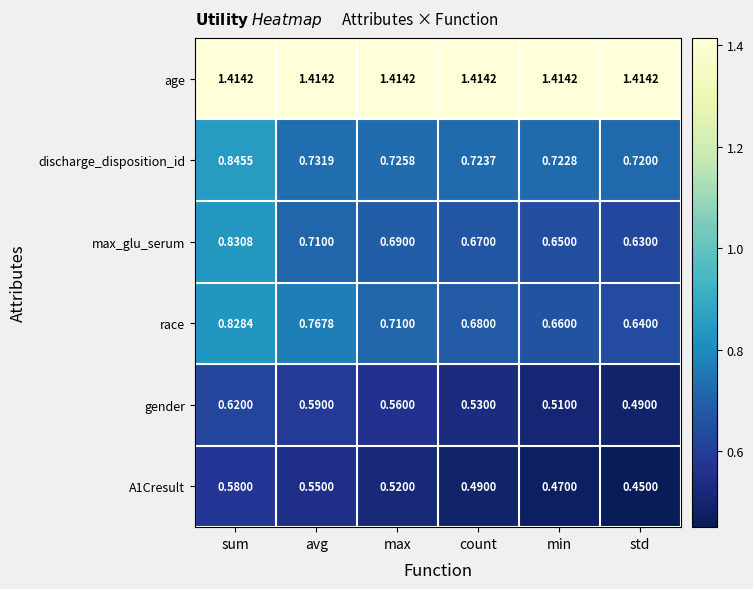

At which label is A1Cresult closest to 0?

std